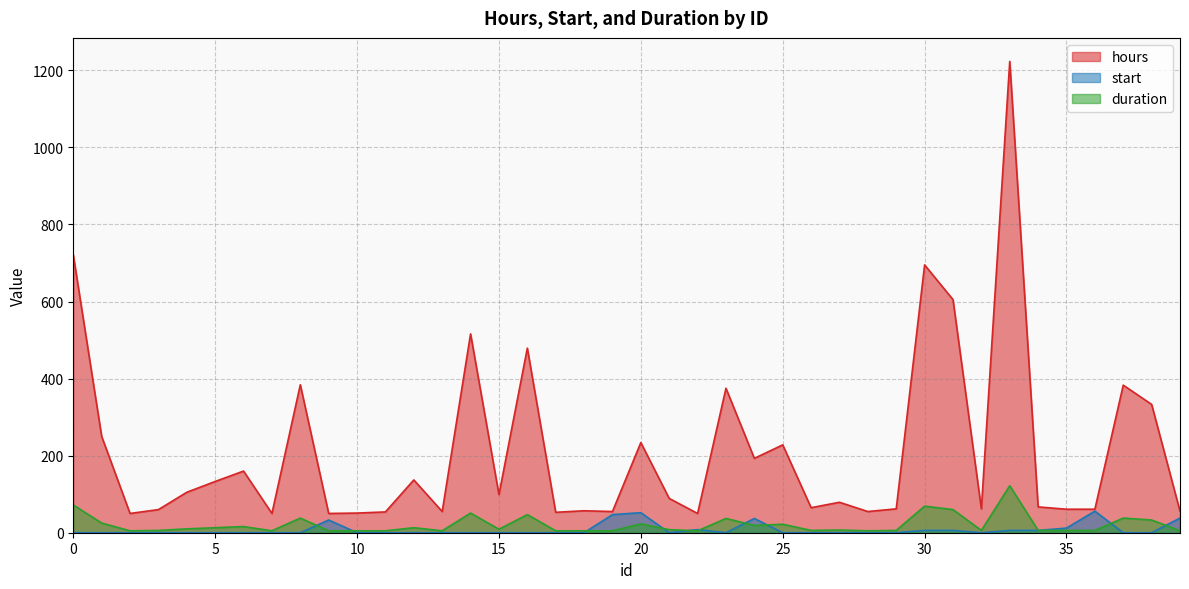

What is the difference between the duration values at 15 and 0?

63